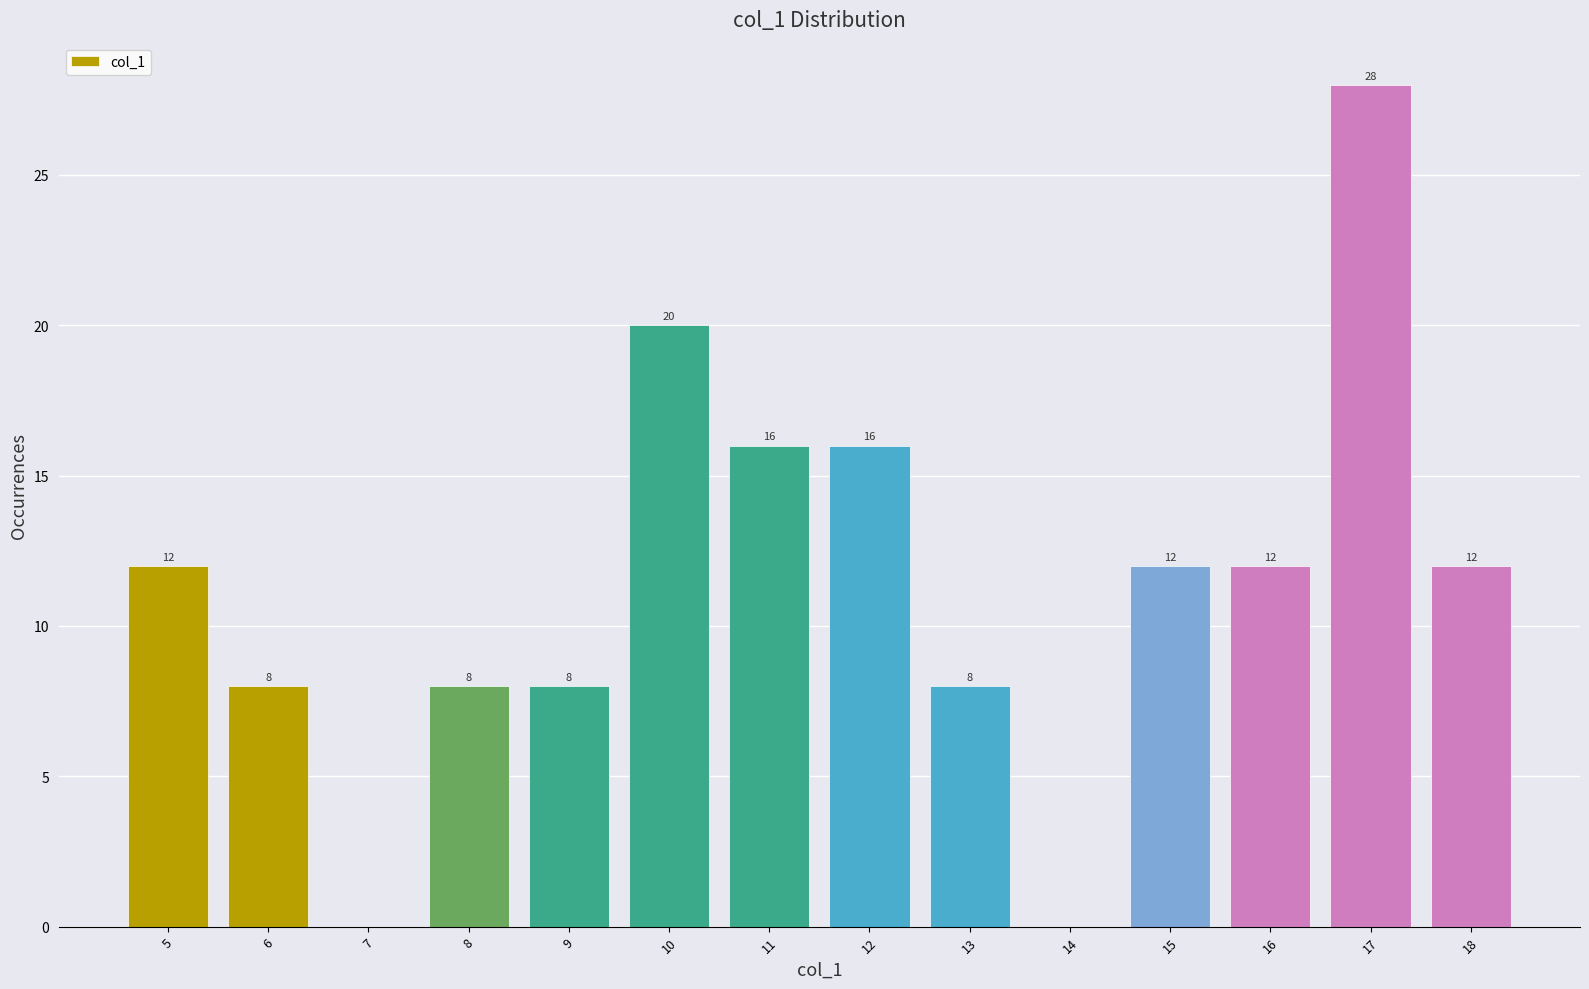

Over which range of the x-axis is the bar tallest?

16.5 to 17.5